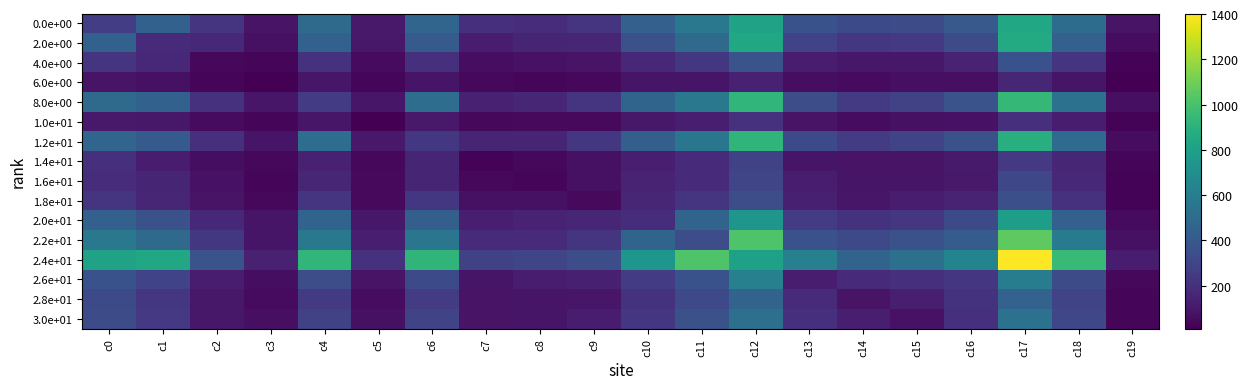

What is the spread (max minus min) of values at c0?

727